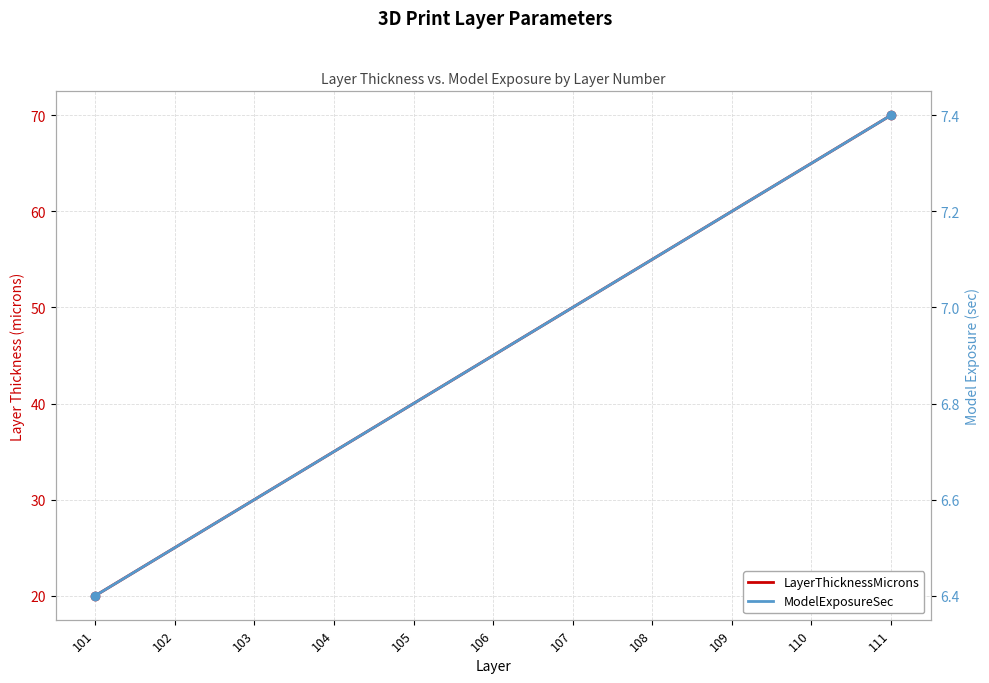

True or false: LayerThicknessMicrons and ModelExposureSec intersect in this chart.

False